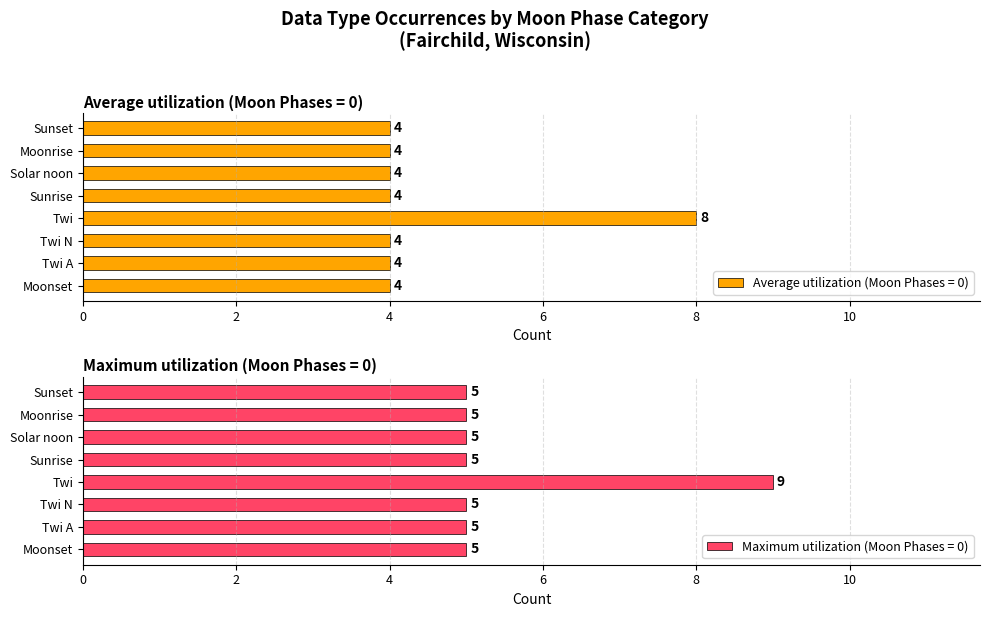

What is the maximum value for Average utilization (Moon Phases = 0)?

8